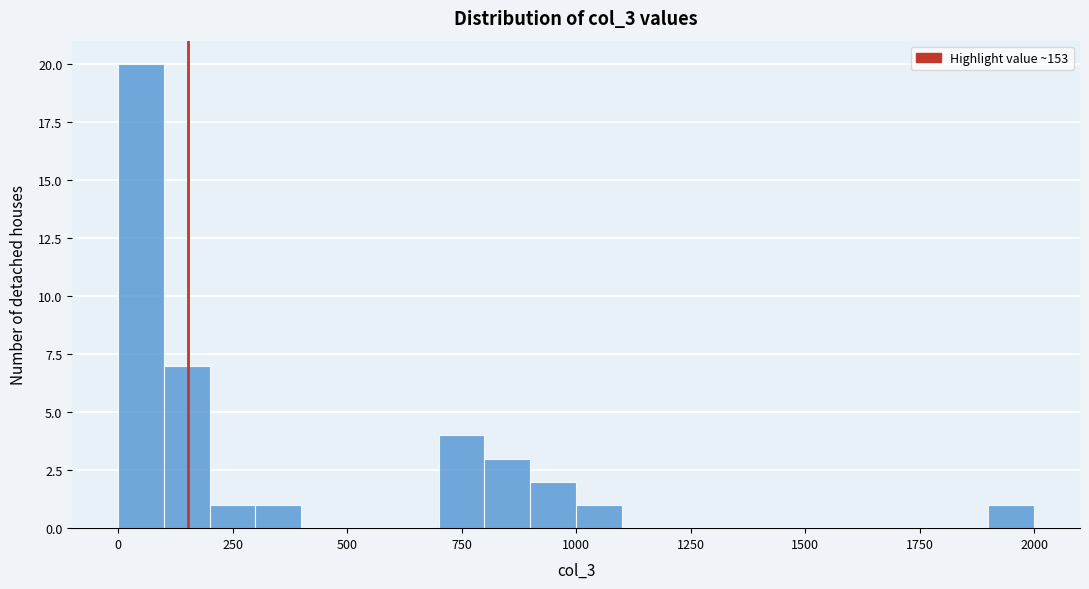

Read against the x-axis, roughly where is the centre of the tallest bar?

50